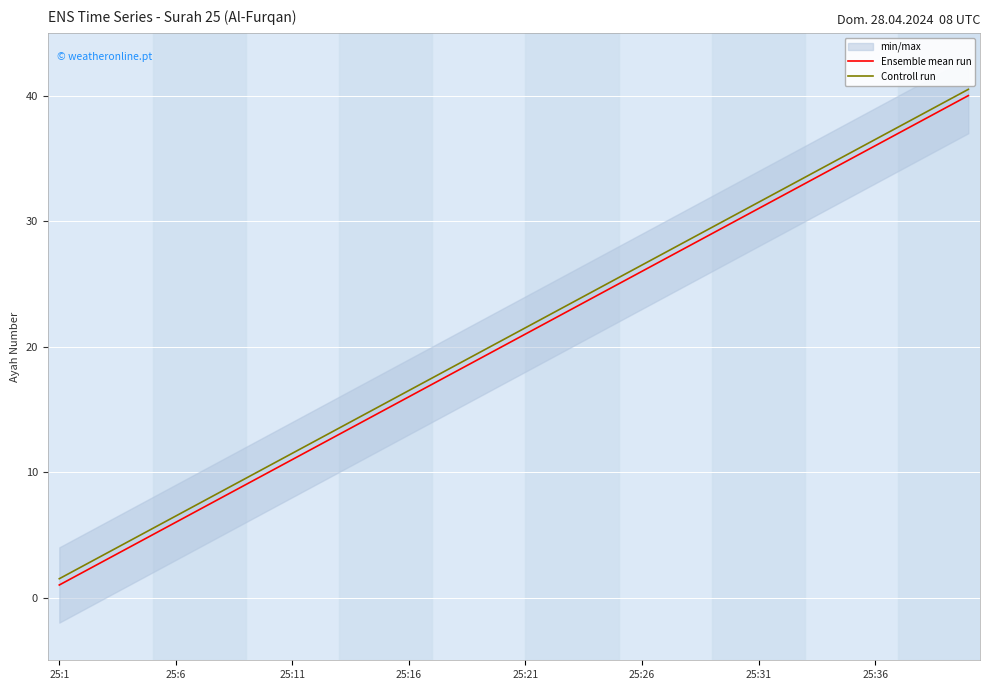

At which label does Ensemble mean run reach its minimum?

25:1